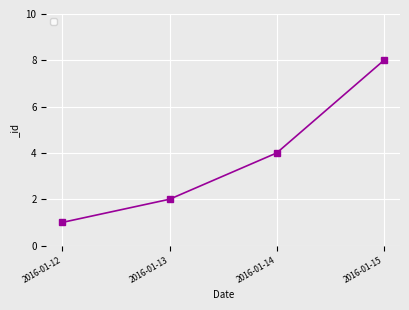

Read the value at 2016-01-12.

1